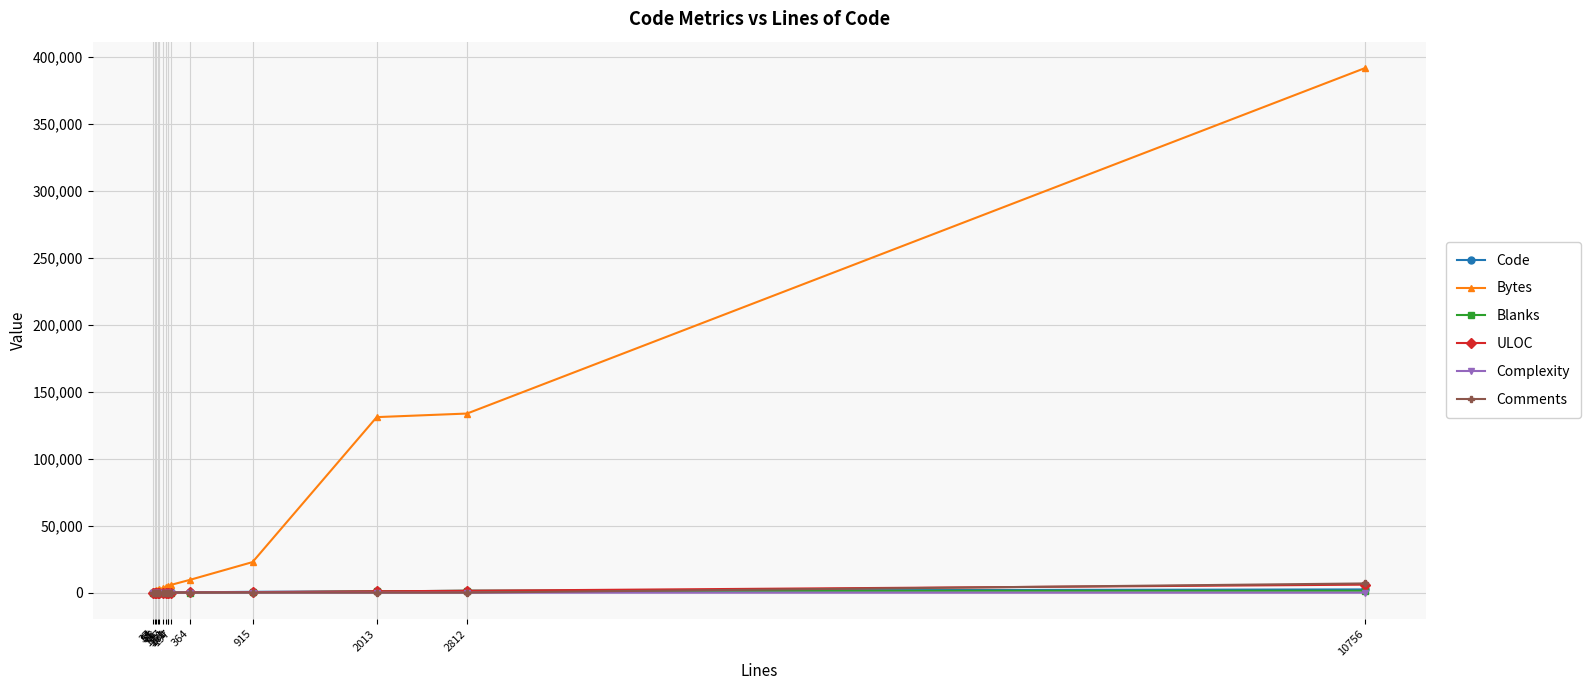

At which category is the sum across all series the highest?

10756